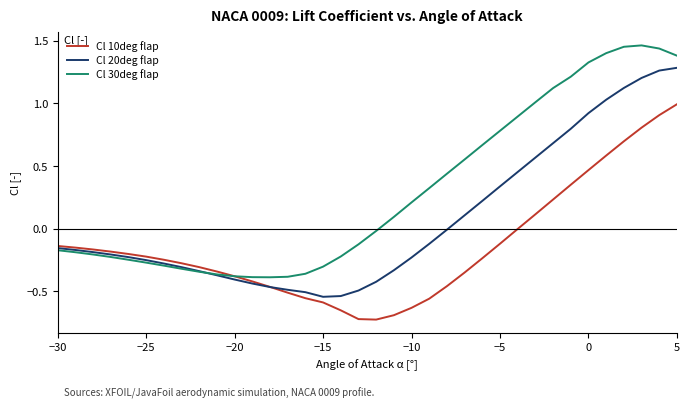

Which series has the largest total across all categories?

Cl 30deg flap